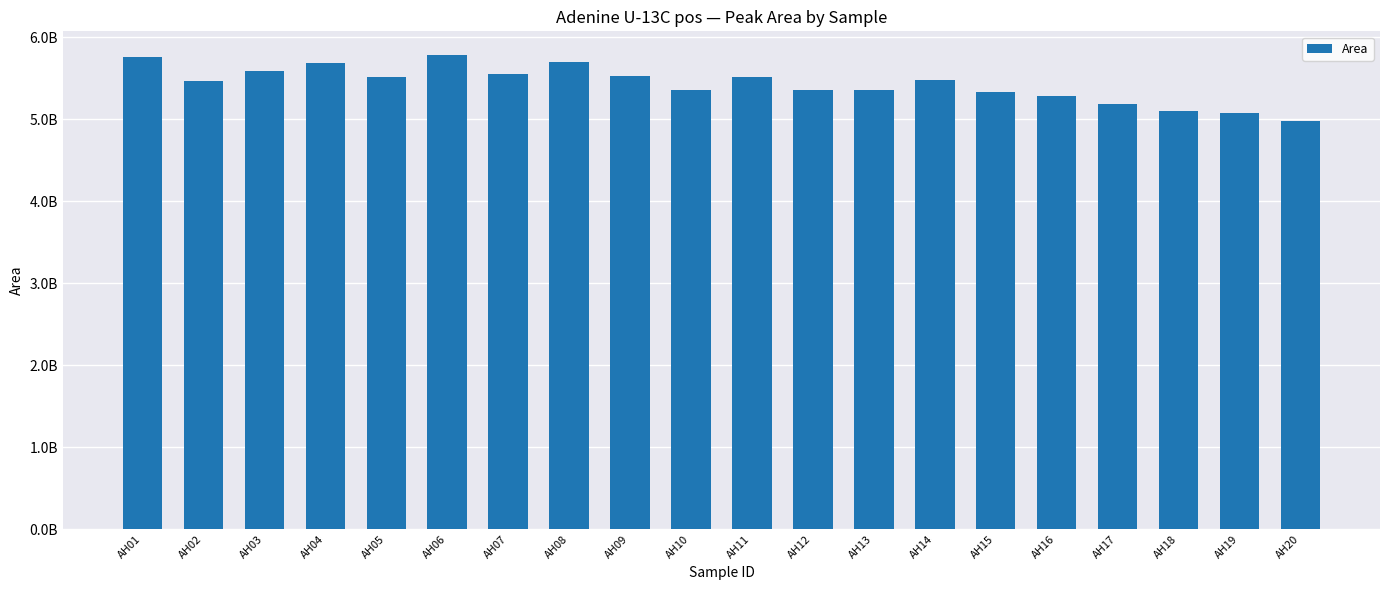

List the labels in order of value, largest first.

AH06, AH01, AH08, AH04, AH03, AH07, AH09, AH05, AH11, AH14, AH02, AH13, AH10, AH12, AH15, AH16, AH17, AH18, AH19, AH20